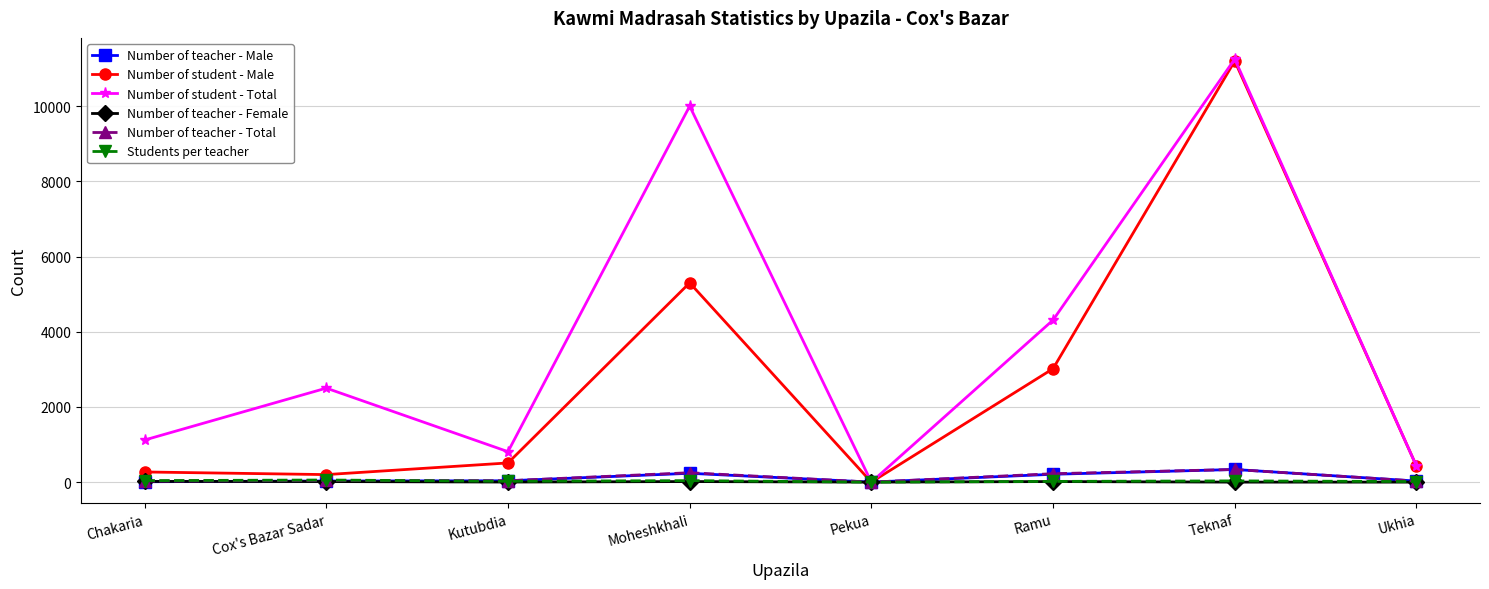

Count the number of data series in this chart.

6